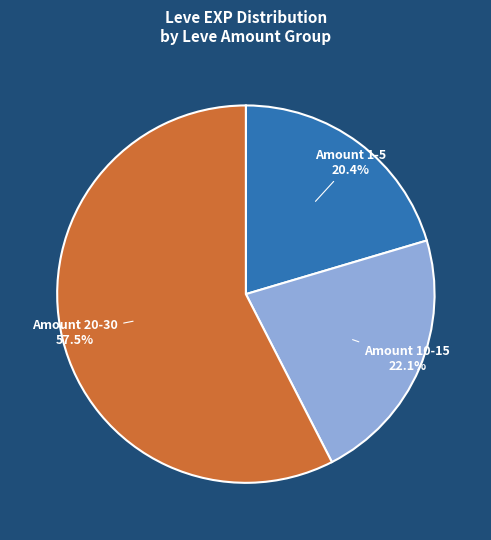

Does any single category account for the majority?

Yes